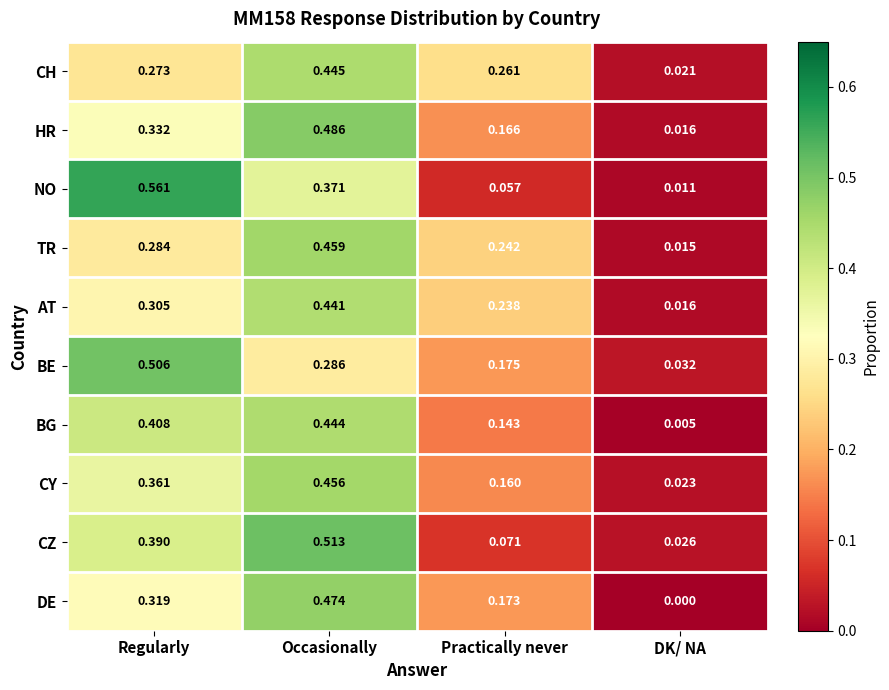

At which label does TR reach its minimum?

DK/ NA